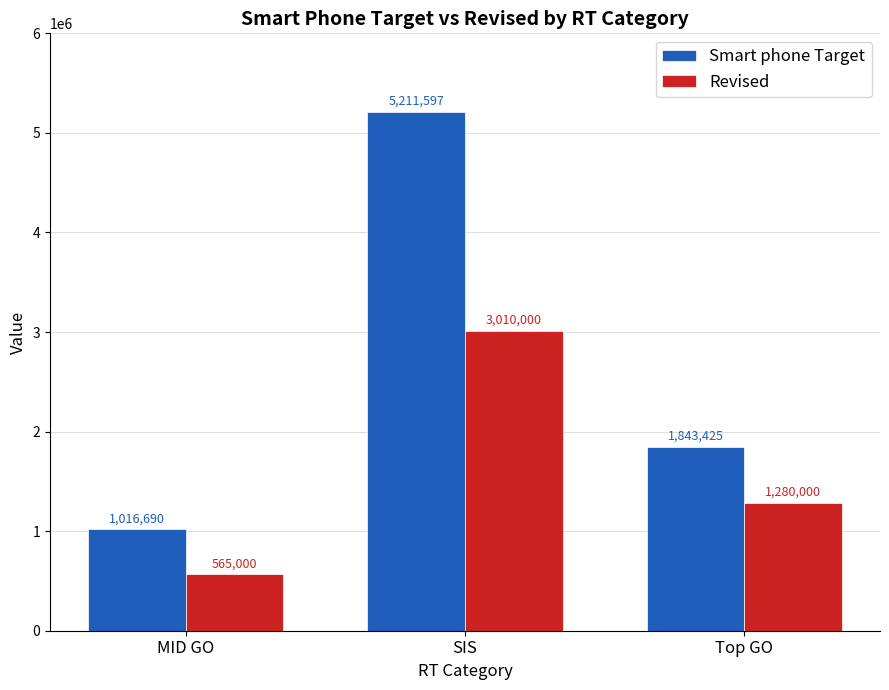

Reading left to right, what are all the values shown in this chart?

Smart phone Target: 1016690	5211597	1843425
Revised: 565000	3010000	1280000